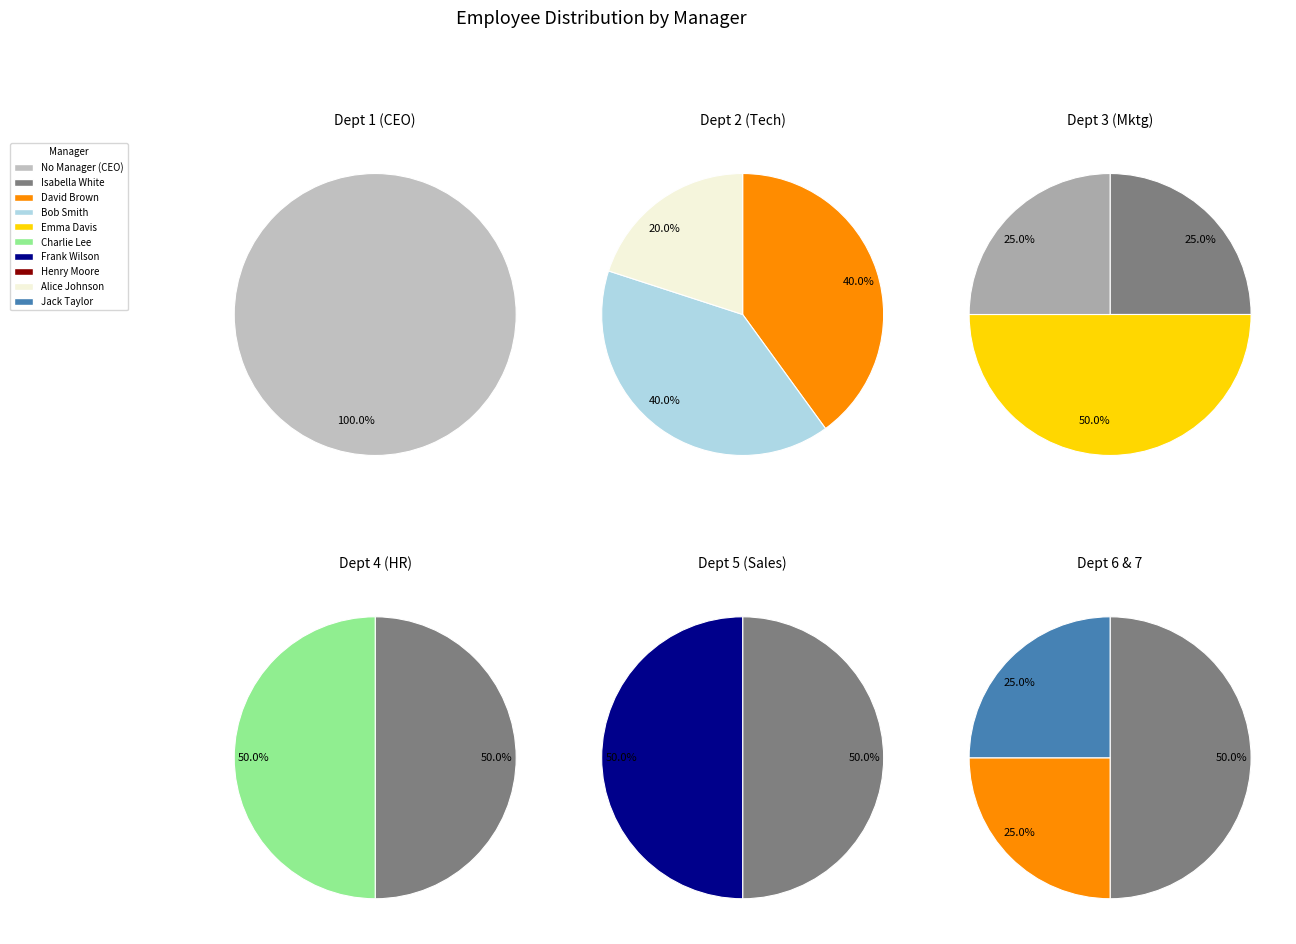

How many slices are in this pie chart?

10